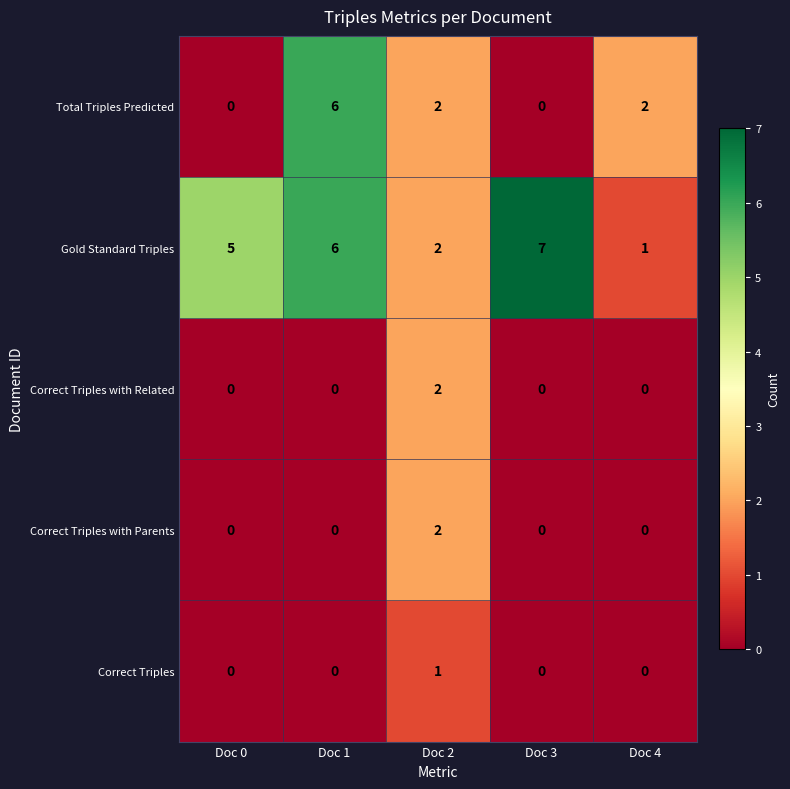

Which series changed the most between Doc 0 and Doc 3?

Gold Standard Triples